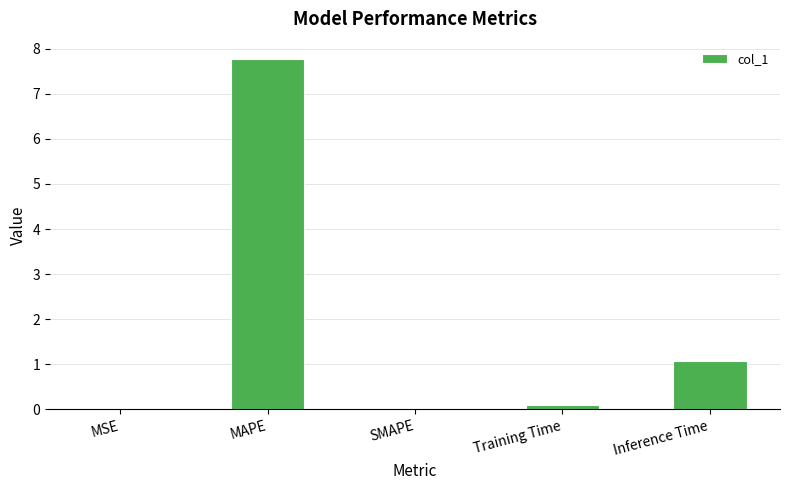

How many data points does each series have?

5